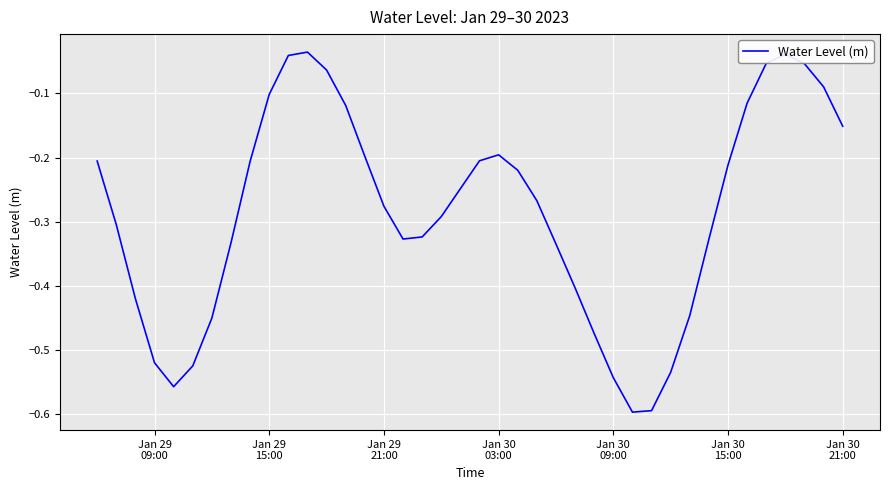

Does the chart have visible grid lines?

Yes